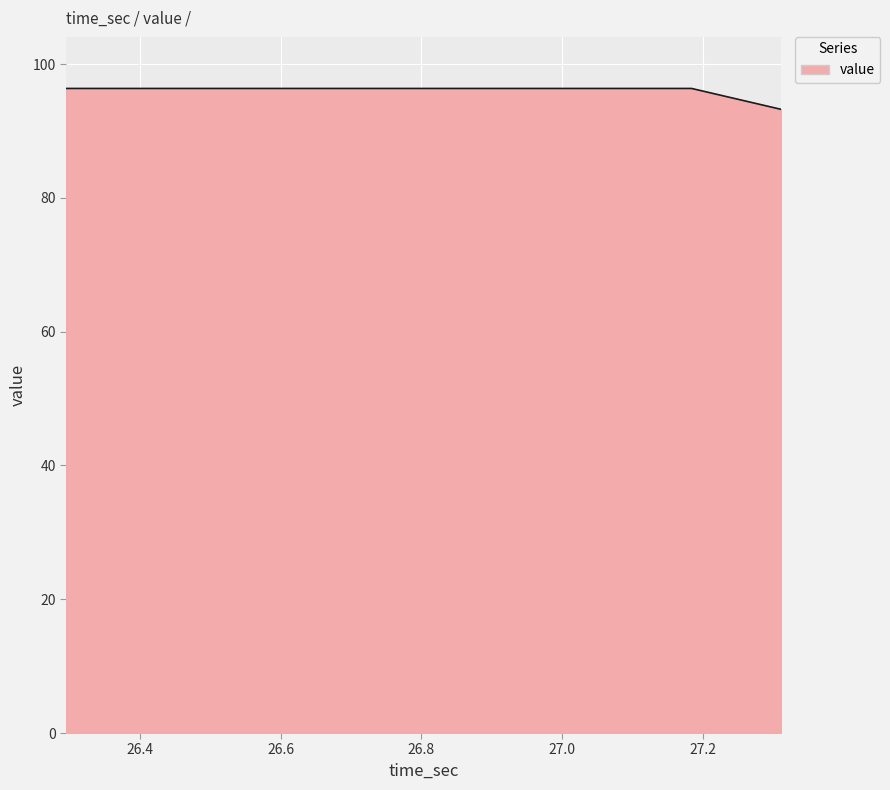

How many values are between 96 and 97?

8